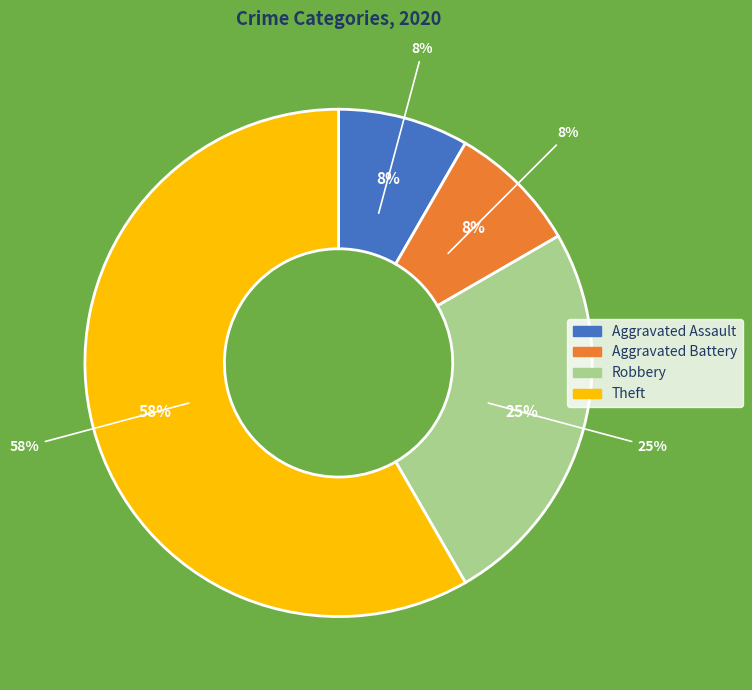

What is the ratio of the value at Robbery to the value at Theft?

0.4